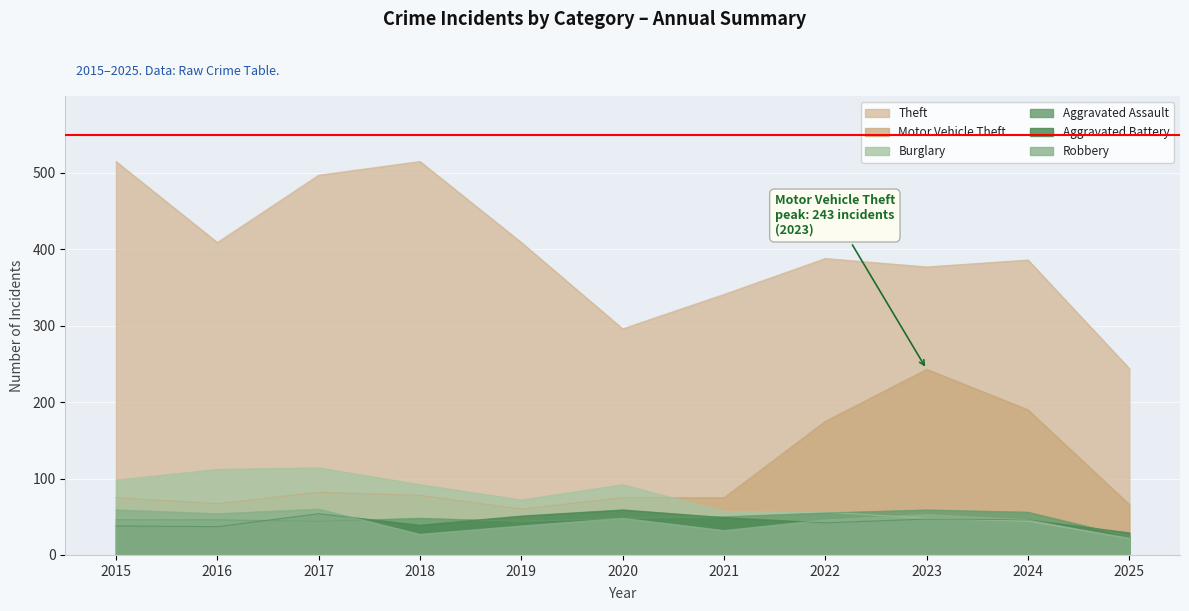

At which category does the chart reach its peak across all series?

2015